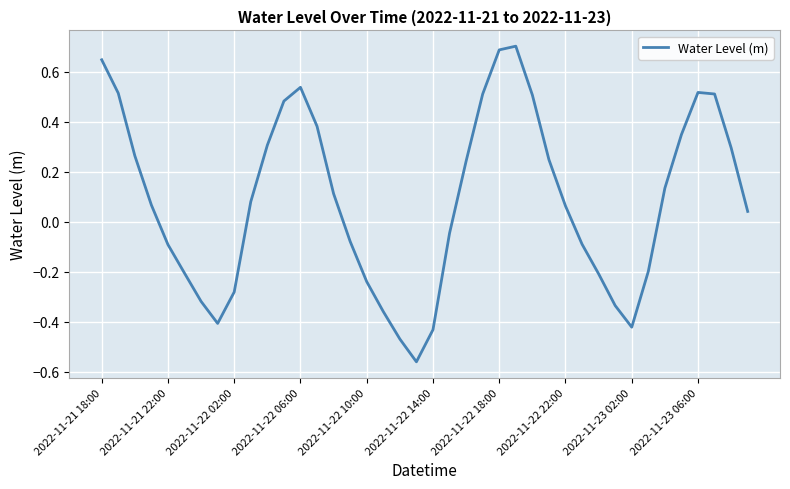

What is the greatest value displayed?

0.7